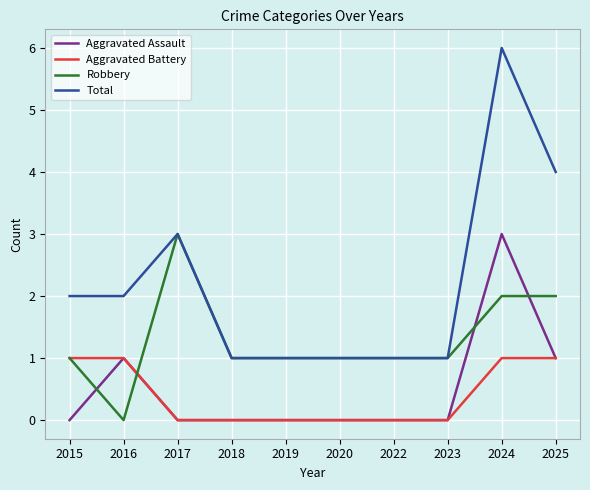

Is it true that Total equals 4 at 2025?

True